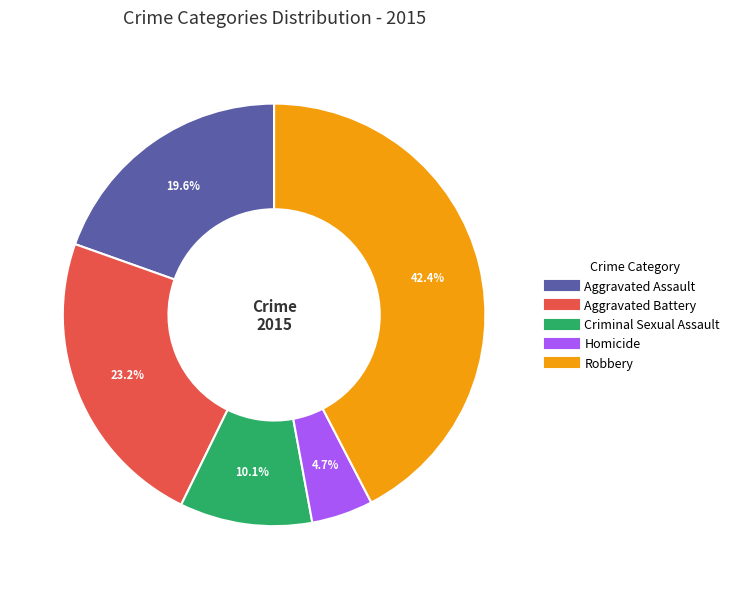

Which slice is the largest?

Robbery